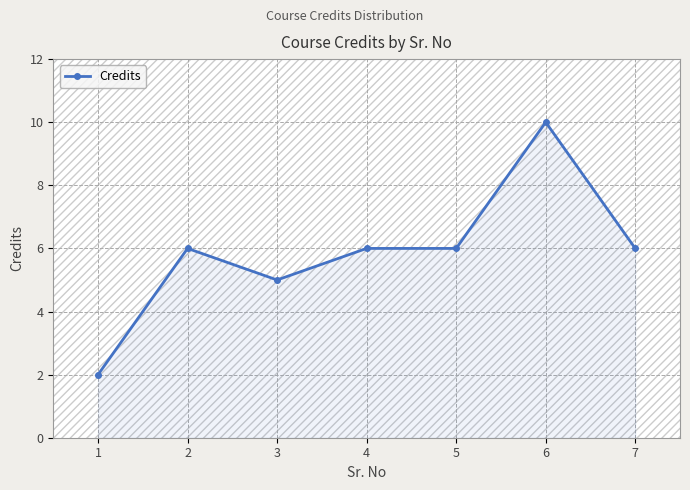

Reading right to left, list all the values displayed in this chart.

7=6	6=10	5=6	4=6	3=5	2=6	1=2